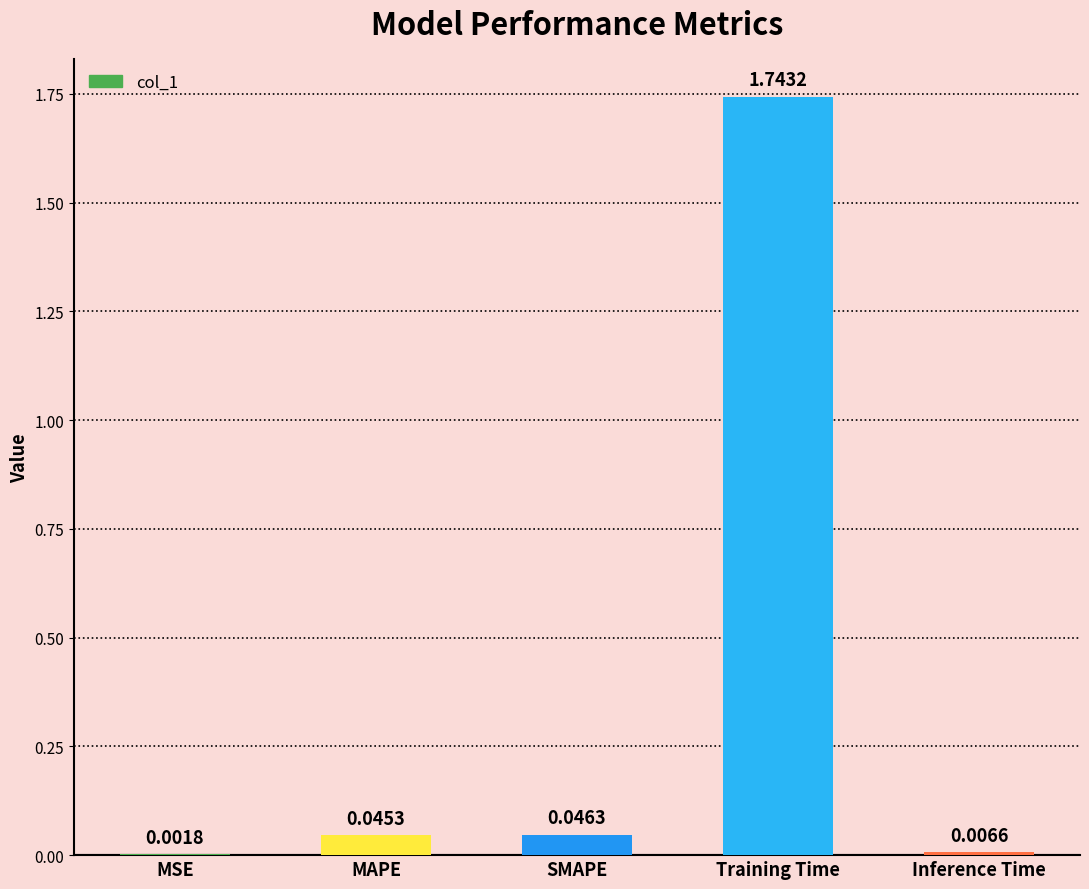

What is the sum of all values?

1.8